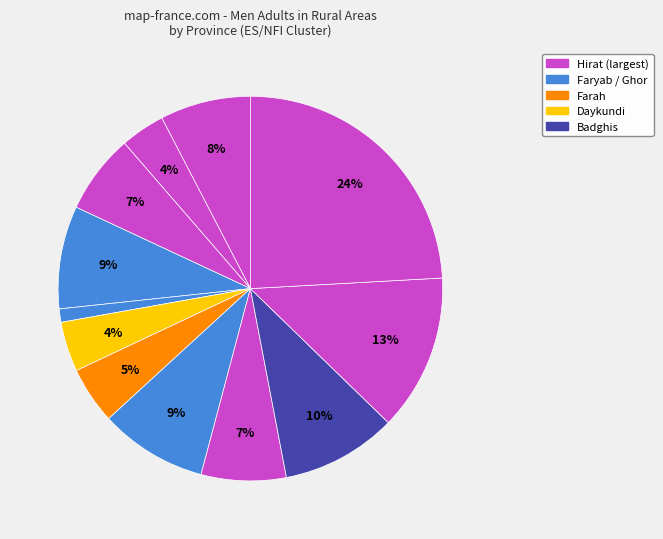

How many segments does this pie chart have?

12